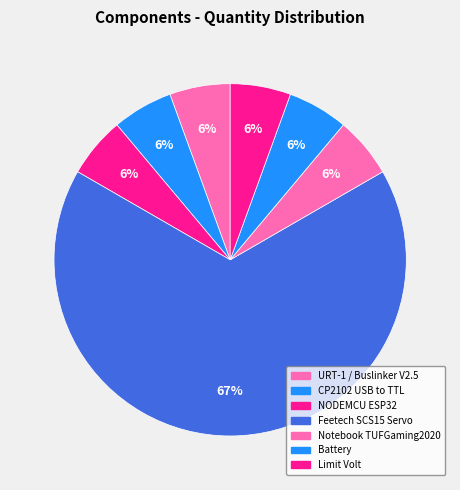

How many segments does this pie chart have?

7